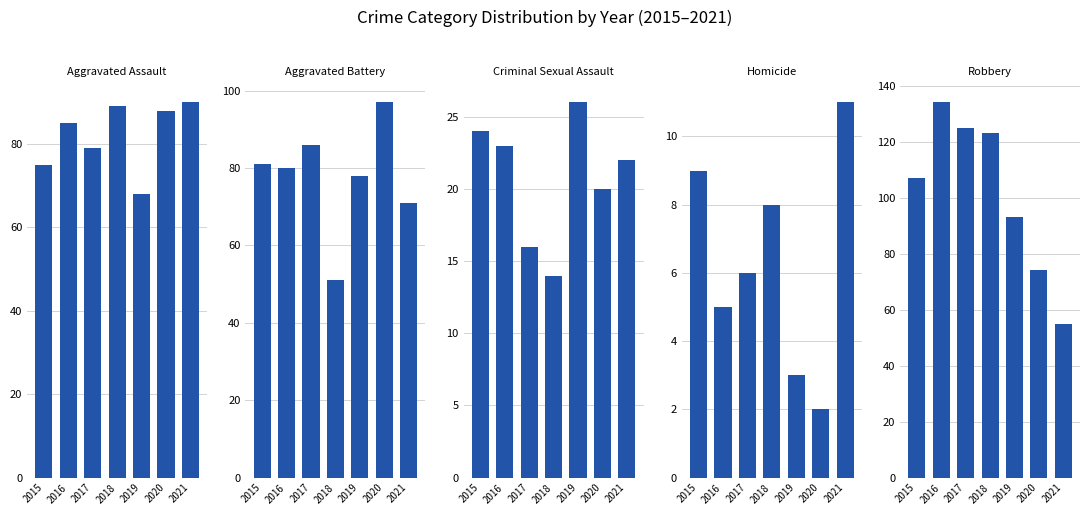

The value of Criminal Sexual Assault at 2018 is 14. True or false?

True